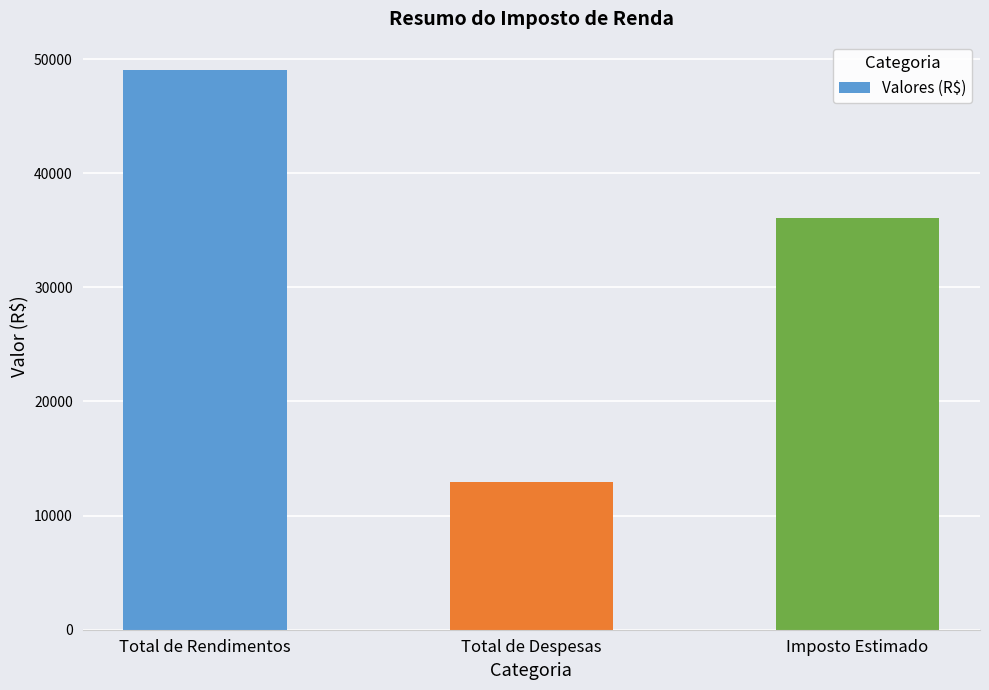

What value does the data have at Total de Rendimentos?

49067.7